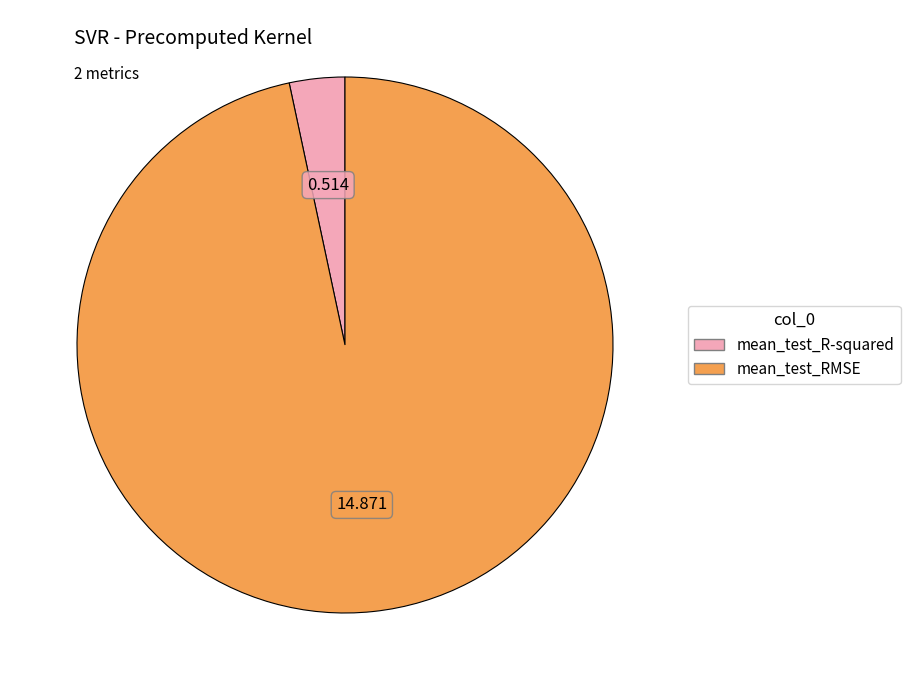

Which slice represents more than half of the pie?

mean_test_RMSE